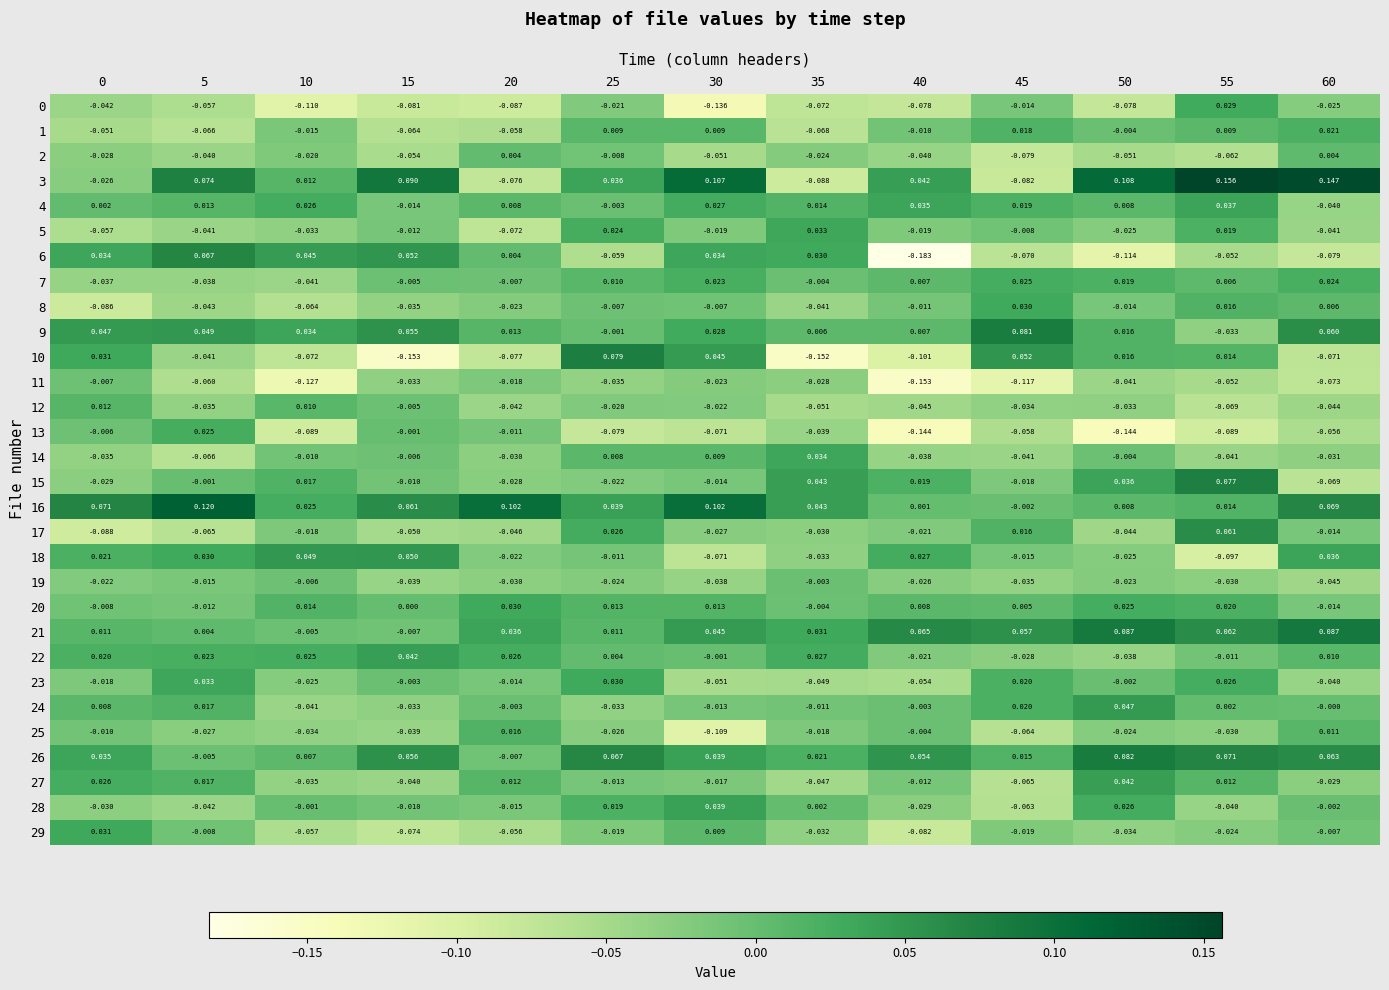

What is the minimum value shown in the chart?

-0.2